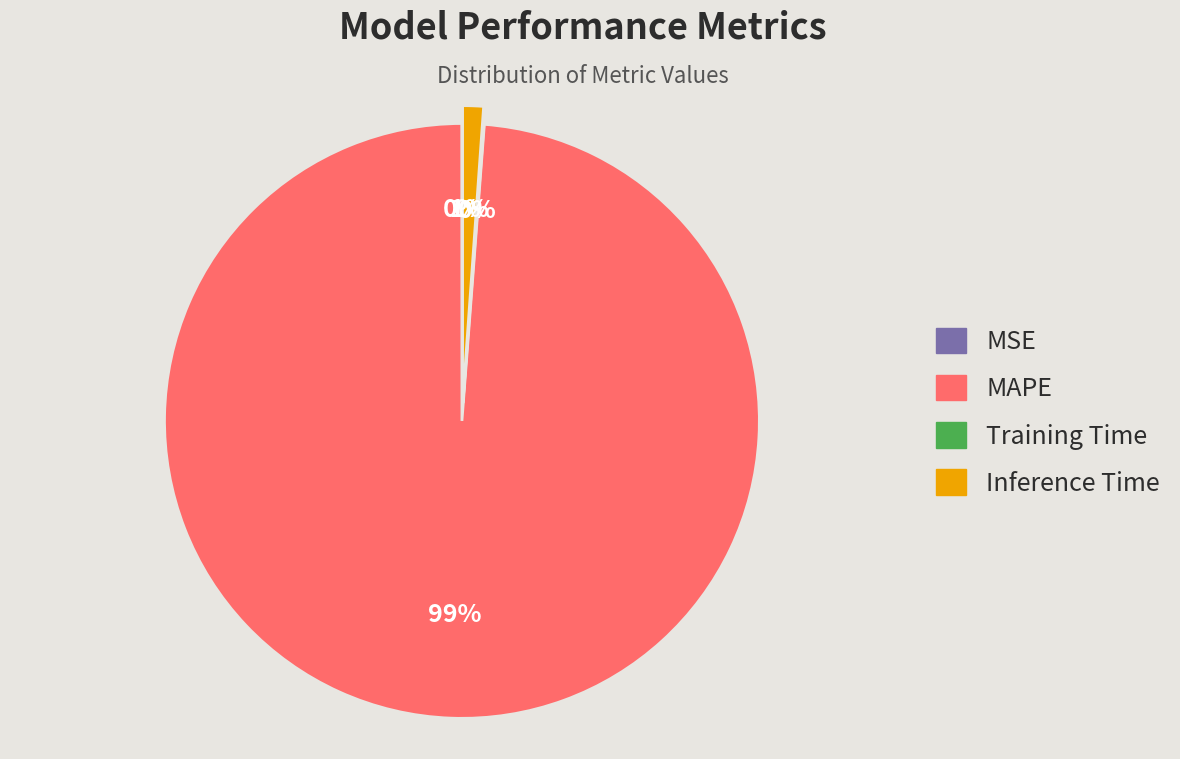

How many slices are in this pie chart?

4